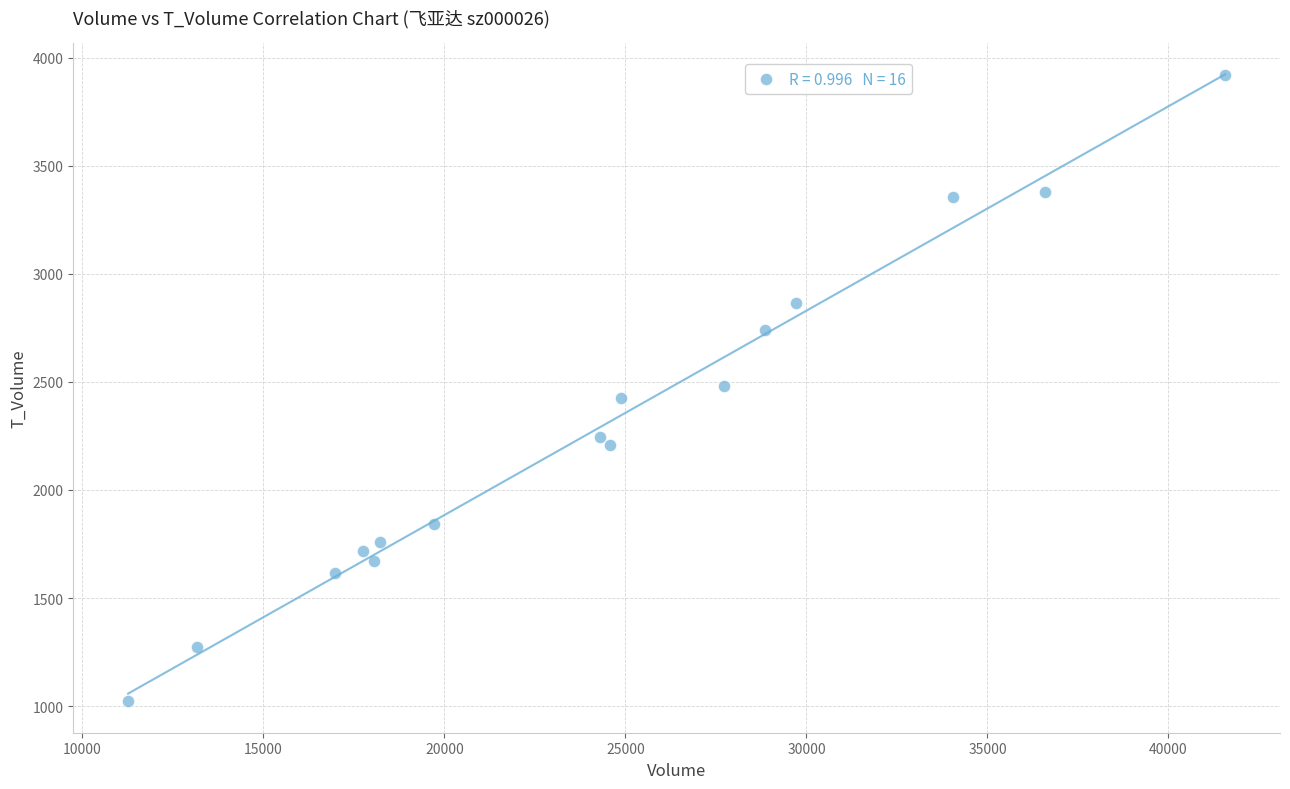

What is the range of Y values (max minus min)?

2895